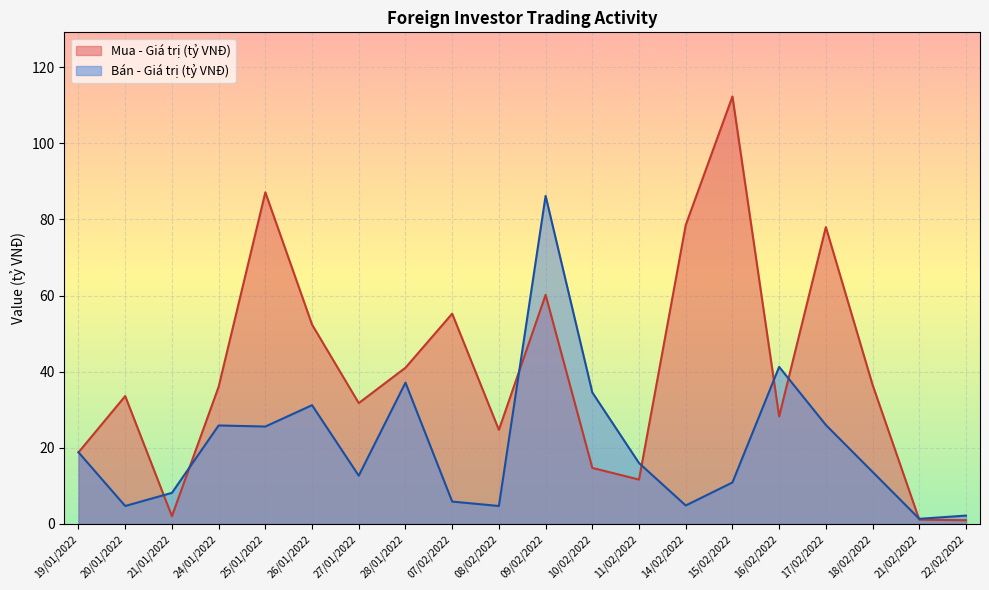

What is the value of the Bán - Giá trị (tỷ VNĐ) point at the 17th from the left?

26.0